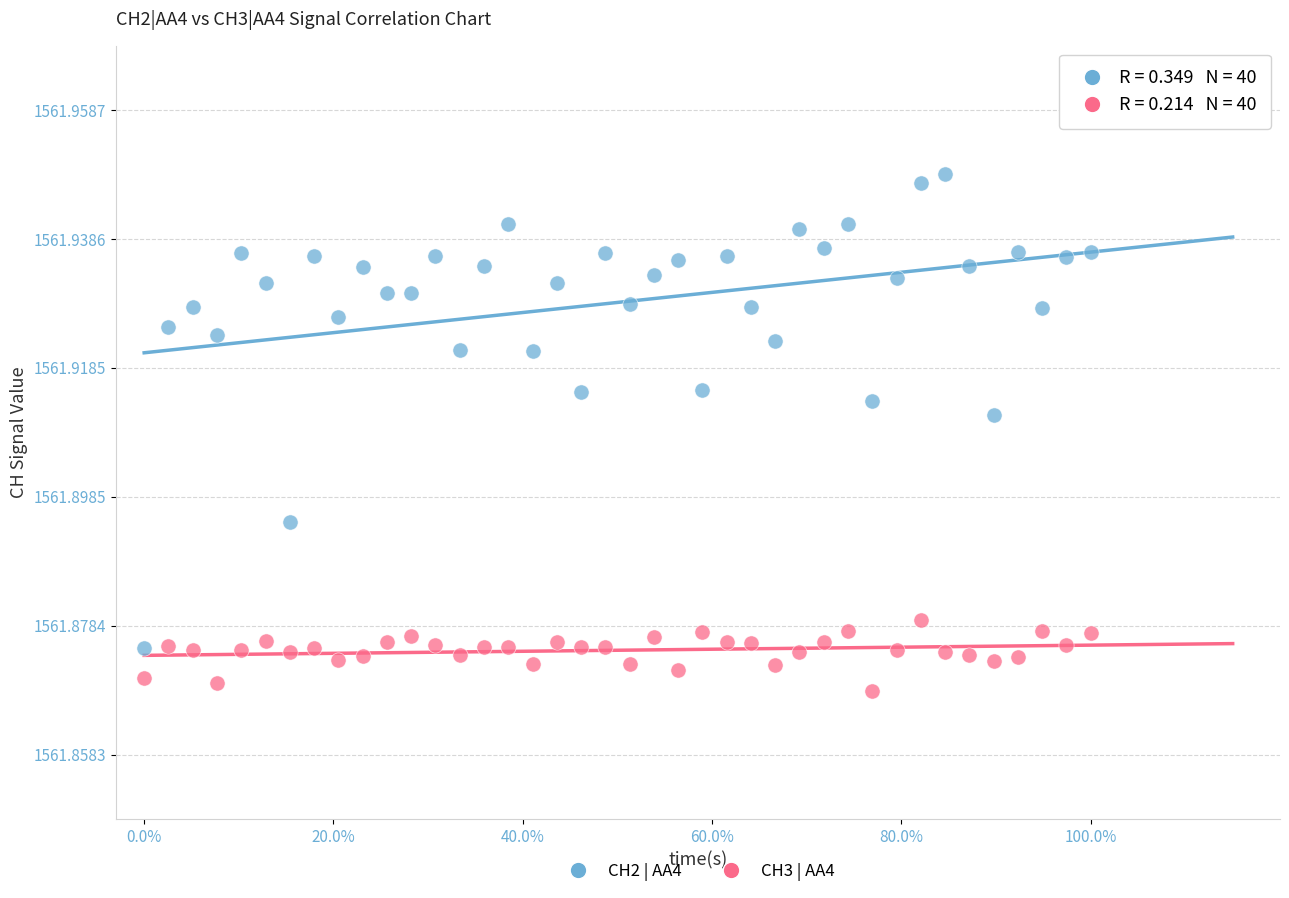

Which series contains the lowest Y value?

CH3 | AA4